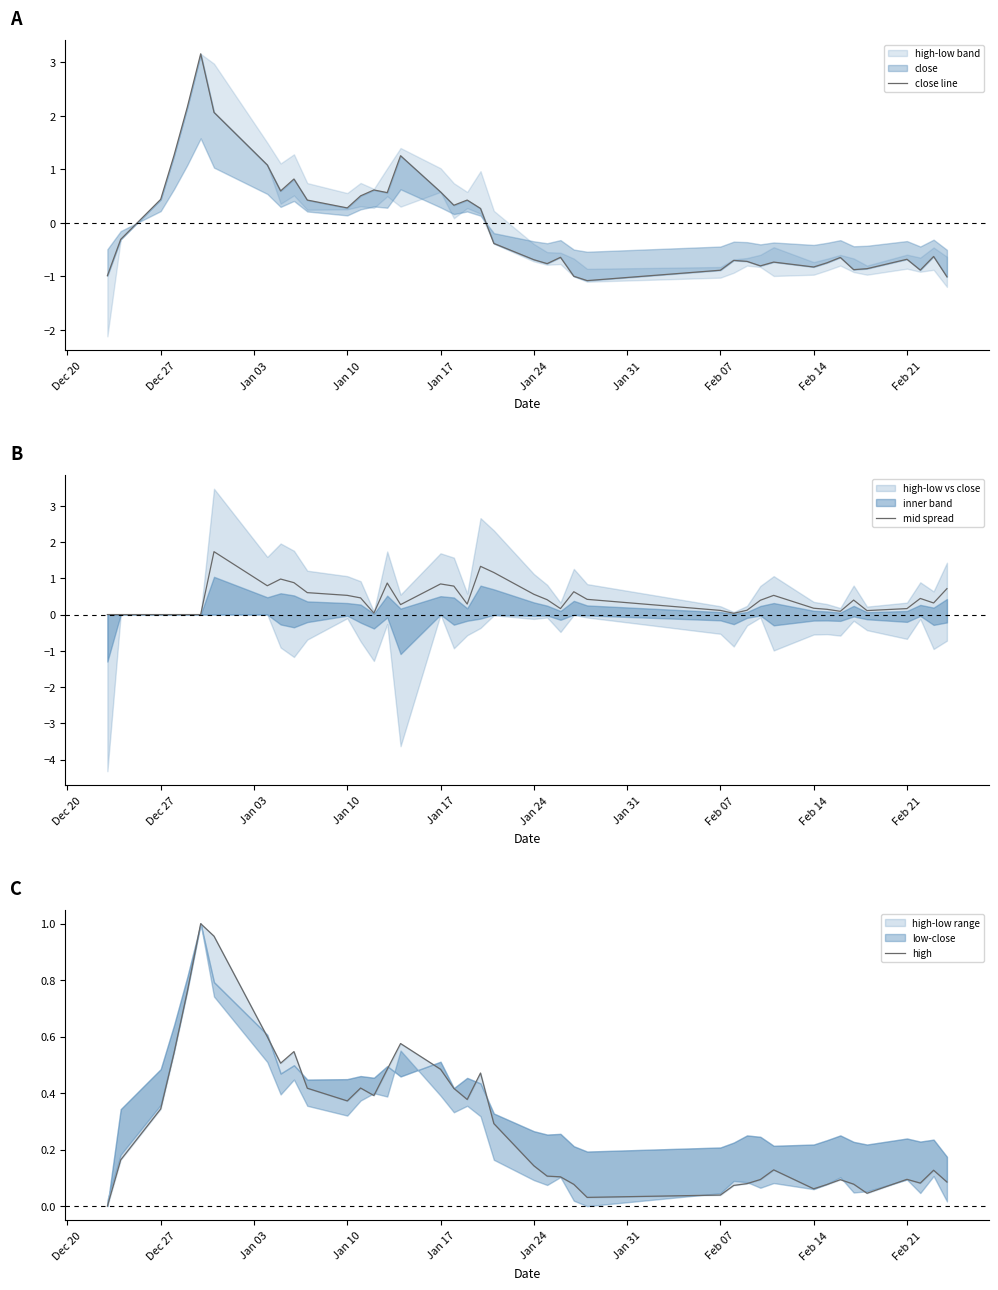

True or false: high and mid spread intersect in this chart.

True